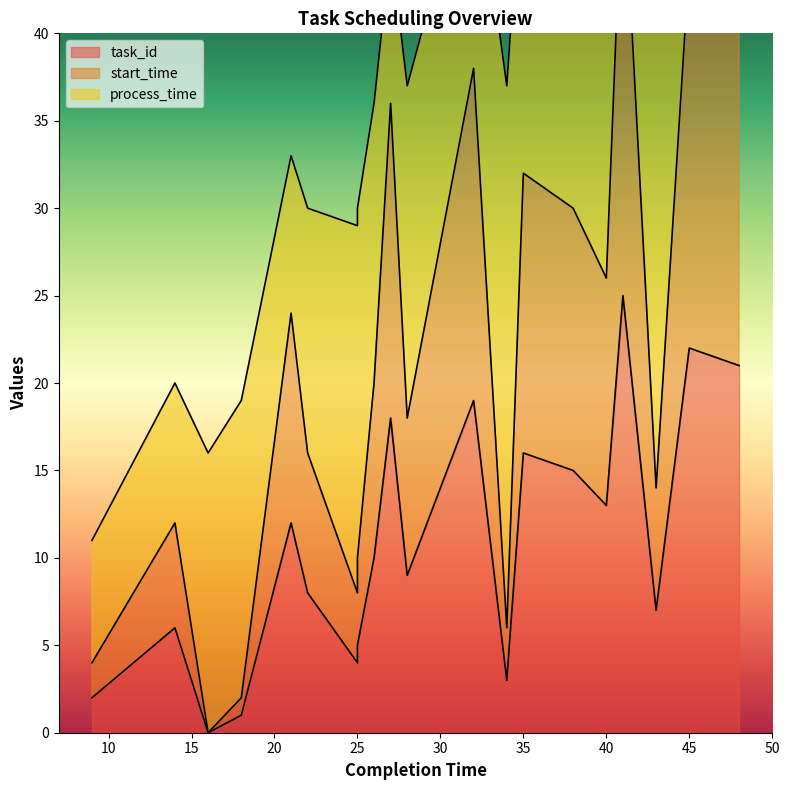

How many interior local valleys does the task_id series have?

6